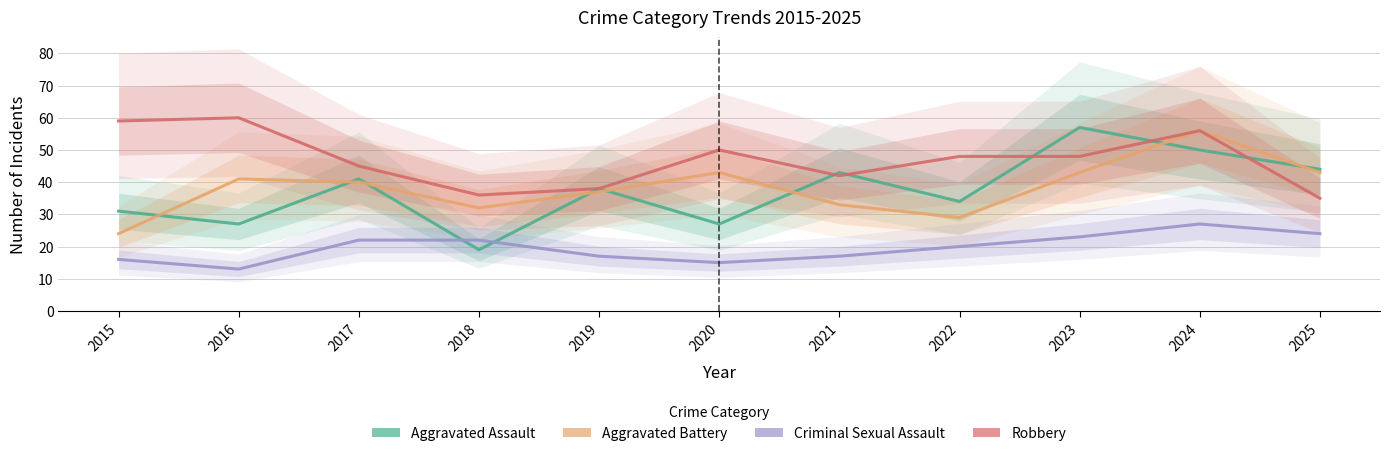

What is the highest value of the Criminal Sexual Assault series?

27